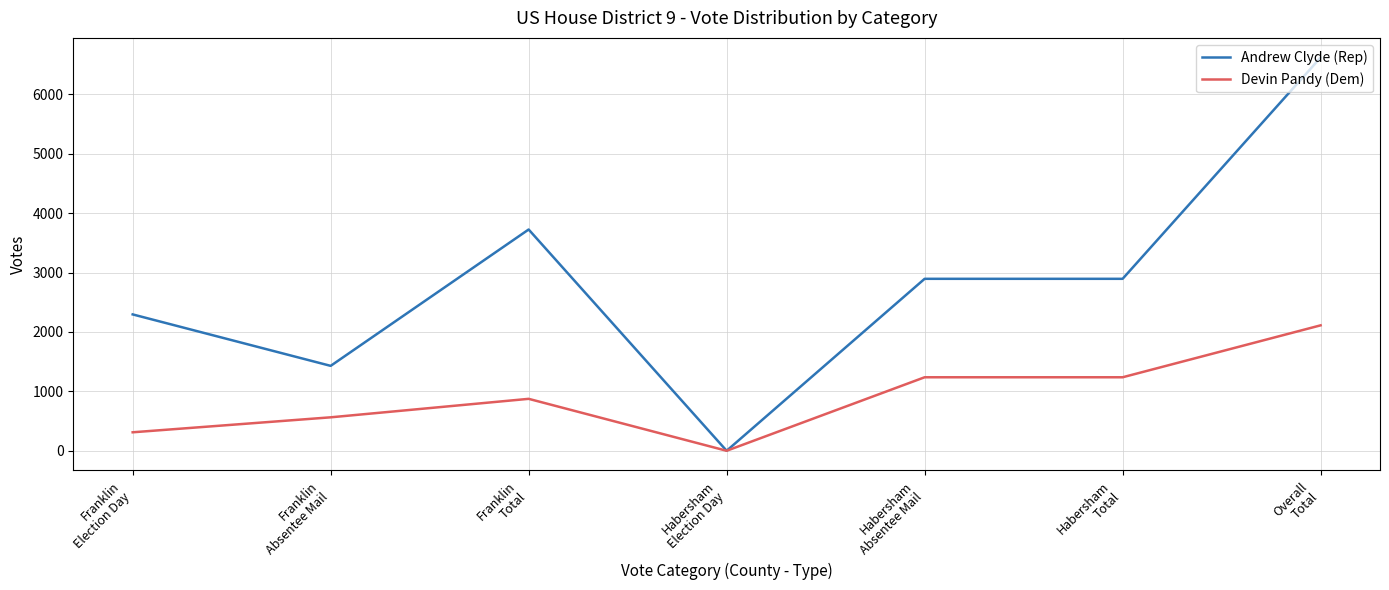

At which category does the chart reach its peak across all series?

Overall
Total